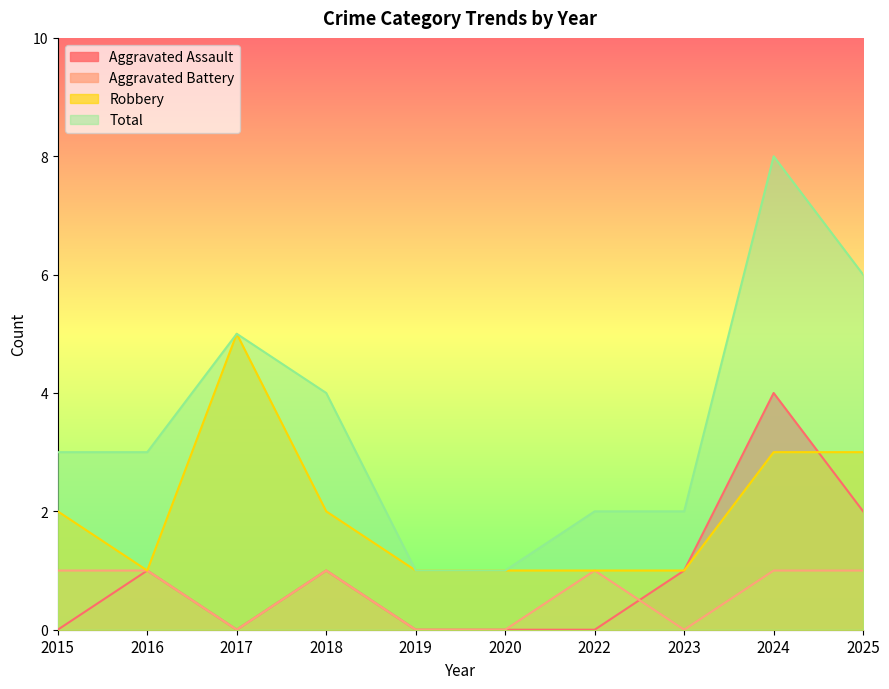

Where is the first local maximum for Total?

2017